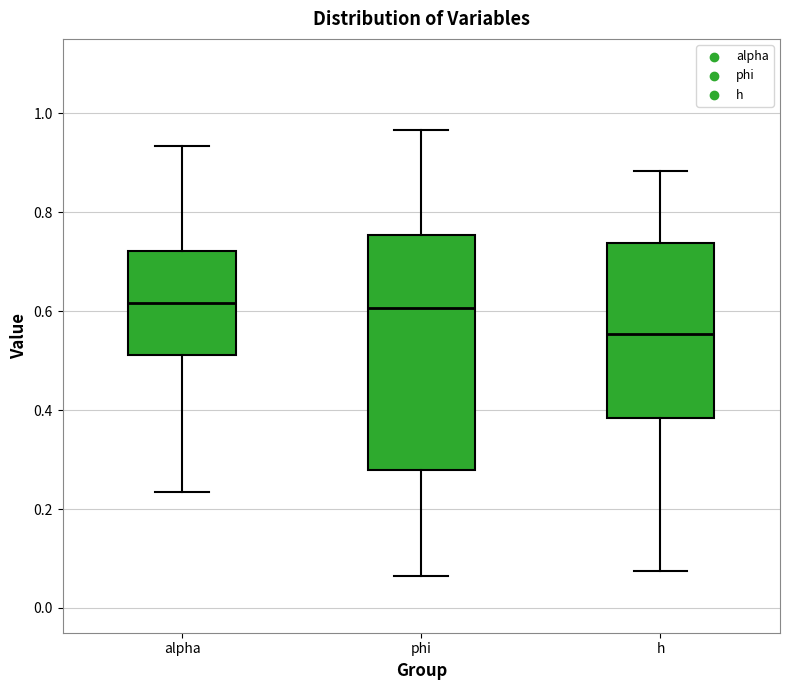

Reading left to right, transcribe this box plot: for each box, give where its median line is, the range the box spans, and where its two whiskers end, as read against the y-axis. The values are not printed on the chart, so give them approximately, as read against the axis.

alpha: median 0.62, box 0.52 to 0.72, whiskers 0.24 to 0.94
phi: median 0.60, box 0.28 to 0.76, whiskers 0.06 to 0.96
h: median 0.56, box 0.38 to 0.74, whiskers 0.08 to 0.88